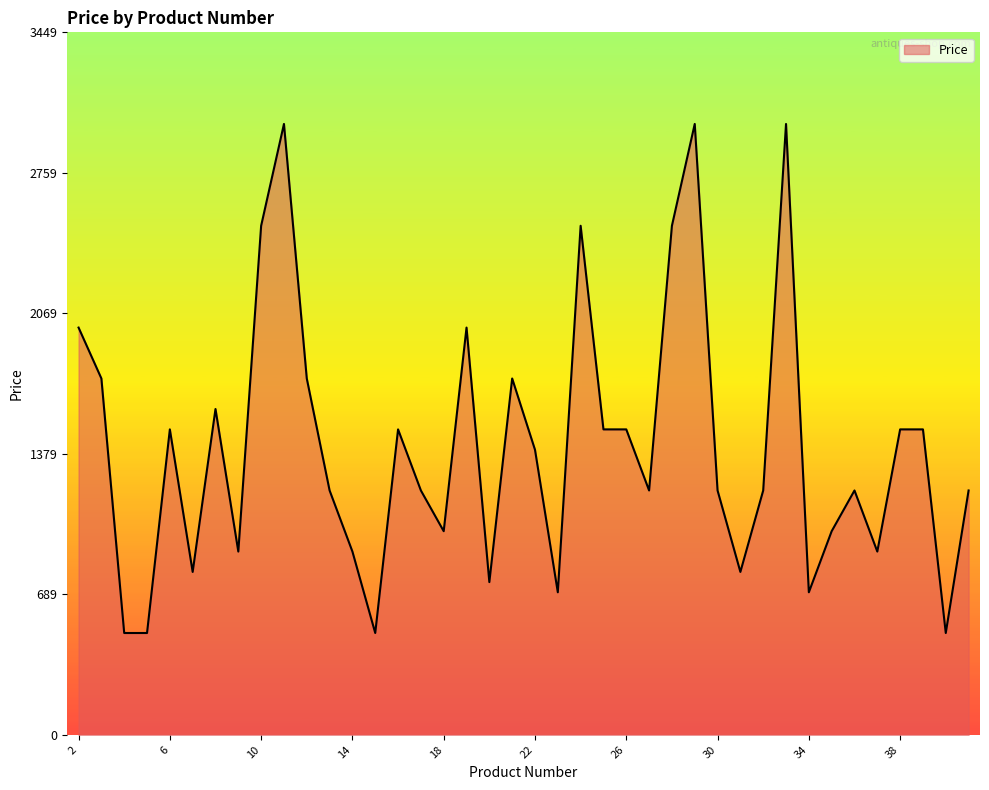

What is the maximum value shown in the chart?

3000